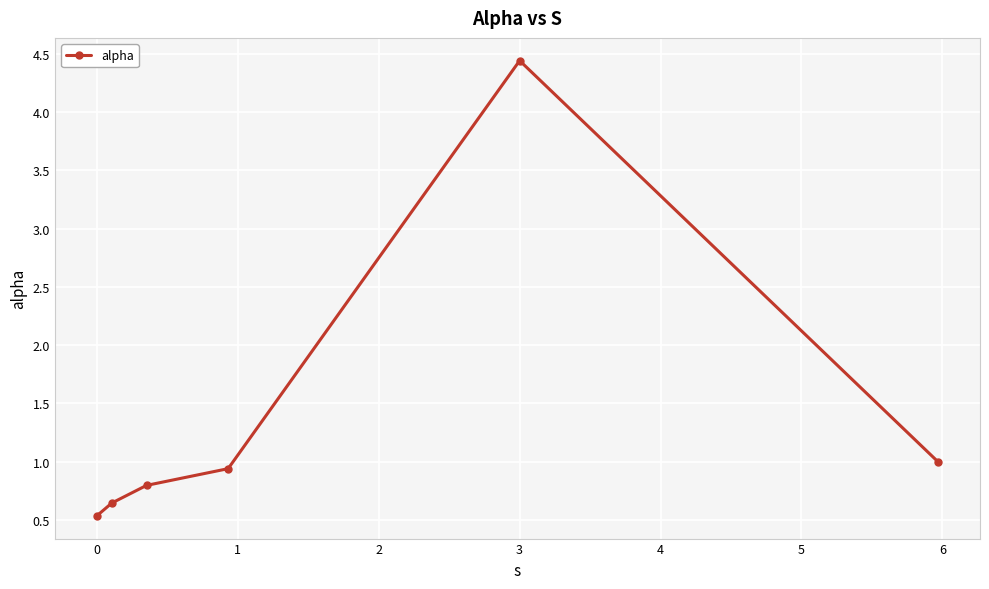

True or false: the data has more than 2 interior local peaks.

False